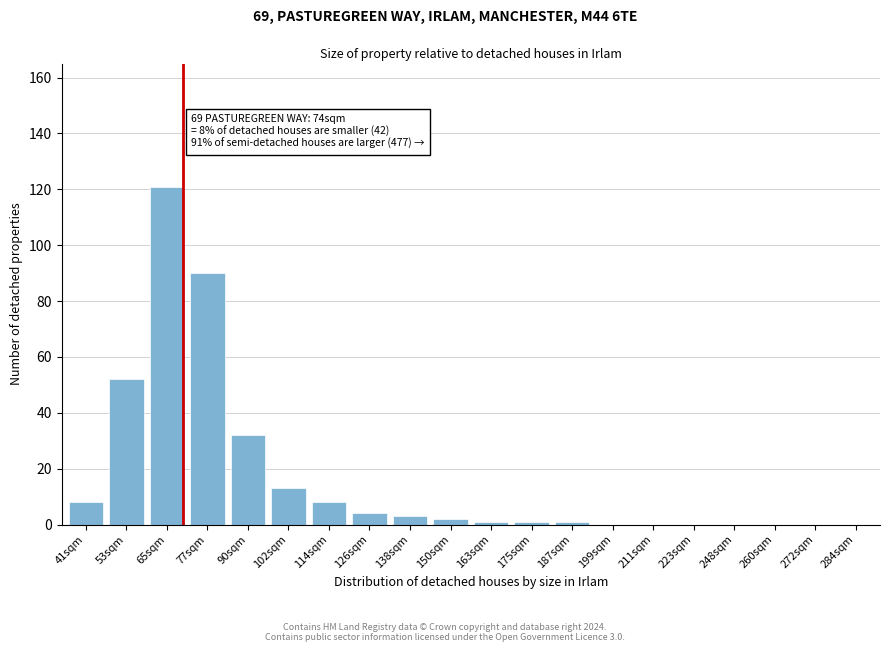

Reading left to right, transcribe all the data shown in this chart.

41sqm=8	53sqm=52	65sqm=121	77sqm=90	90sqm=32	102sqm=13	114sqm=8	126sqm=4	138sqm=3	150sqm=2	163sqm=1	175sqm=1	187sqm=1	199sqm=0	211sqm=0	223sqm=0	248sqm=0	260sqm=0	272sqm=0	284sqm=0